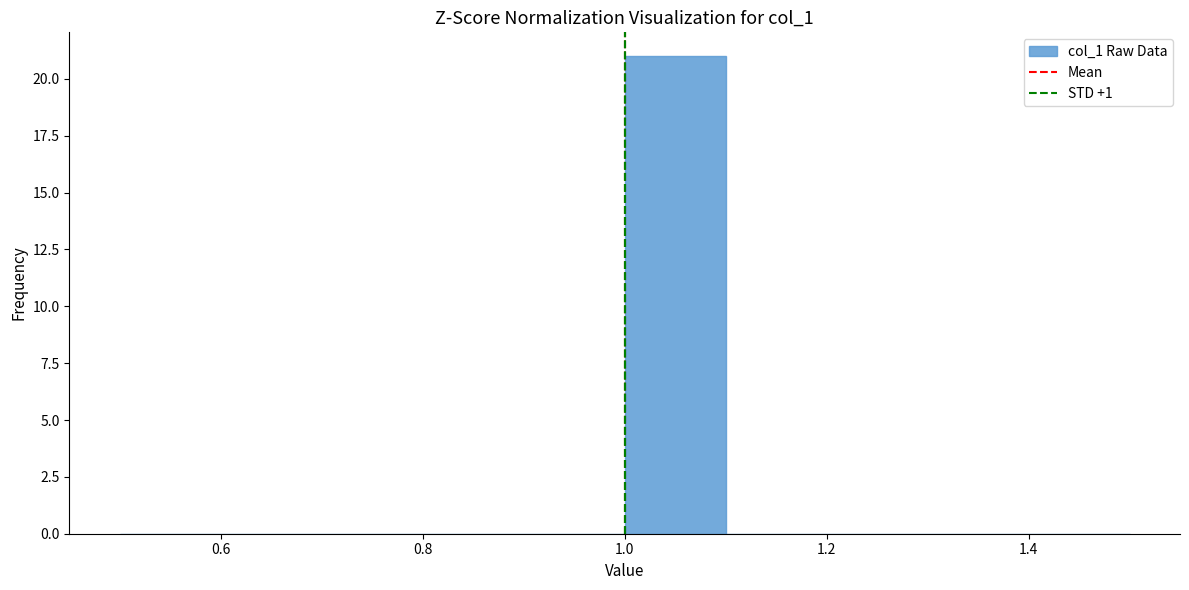

Reading left to right, transcribe this chart: for each bar, give the range it covers on the x-axis and its height. The values are not printed on the chart, so give them approximately, as read against the axis.

0.5 to 0.6: 0
0.6 to 0.7: 0
0.7 to 0.8: 0
0.8 to 0.9: 0
0.9 to 1.0: 0
1.0 to 1.1: 21
1.1 to 1.2: 0
1.2 to 1.3: 0
1.3 to 1.4: 0
1.4 to 1.5: 0